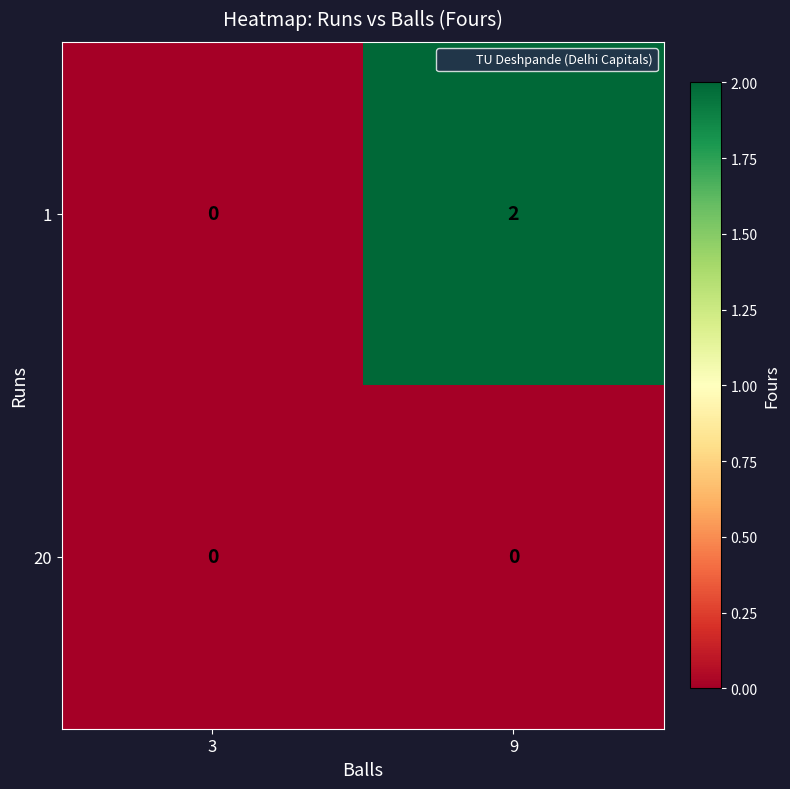

The 1 series shows 1 at 3. True or false?

False